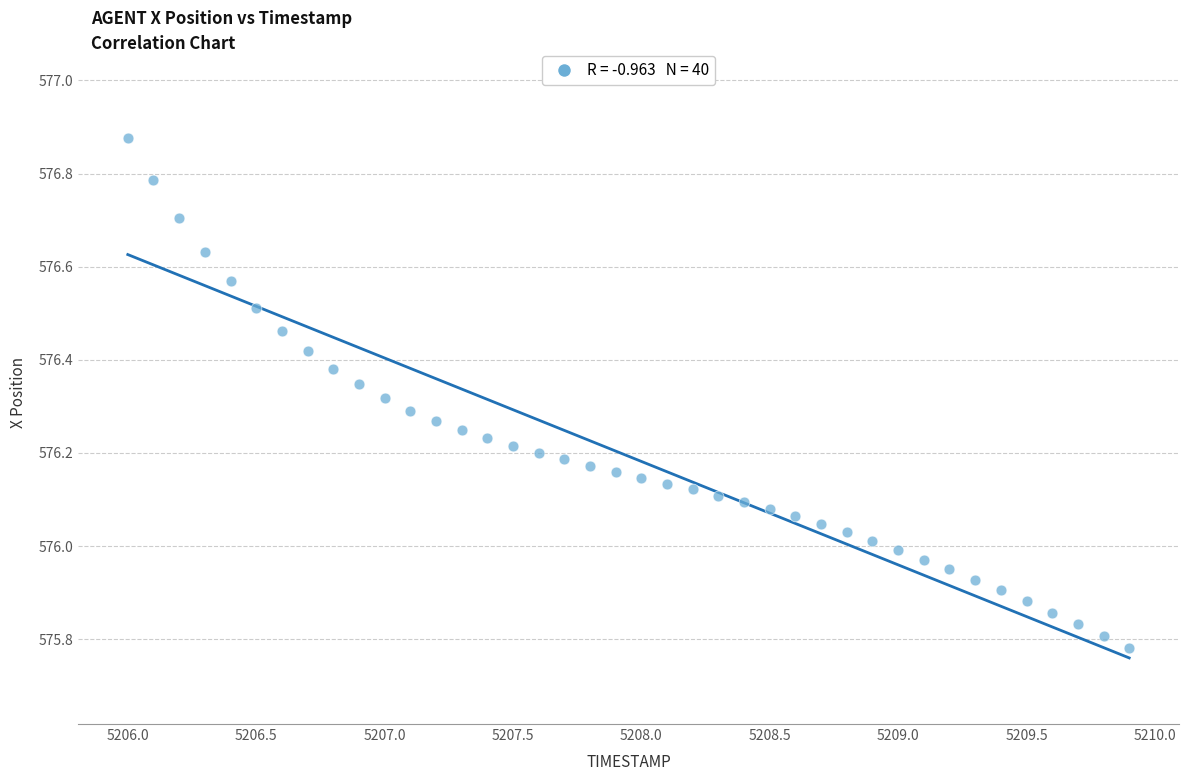

What is the range of X values (max minus min)?

3.9